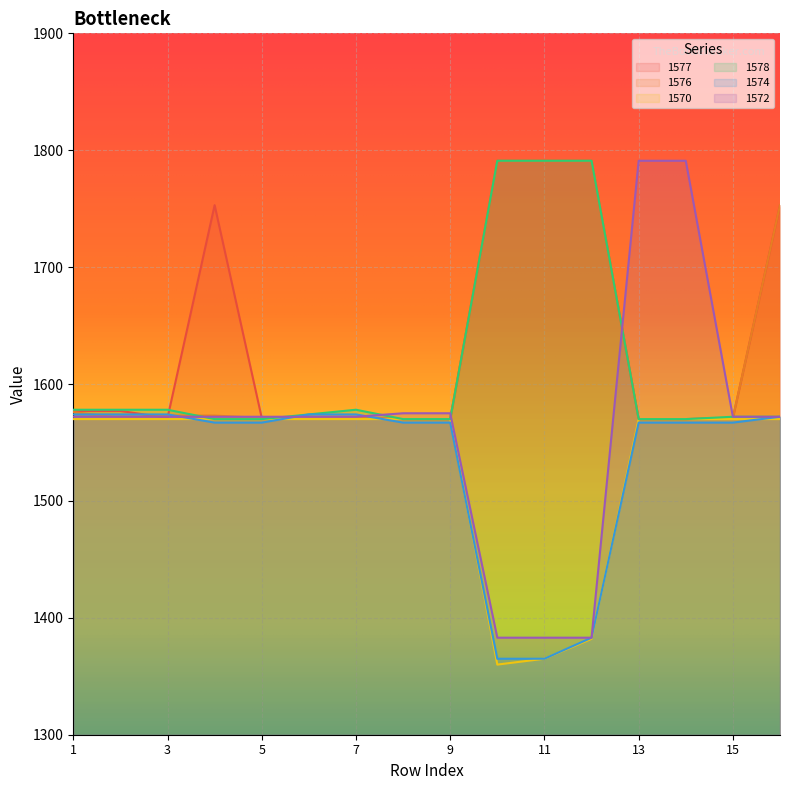

What is the difference between the 1576 values at 2 and 3?

2